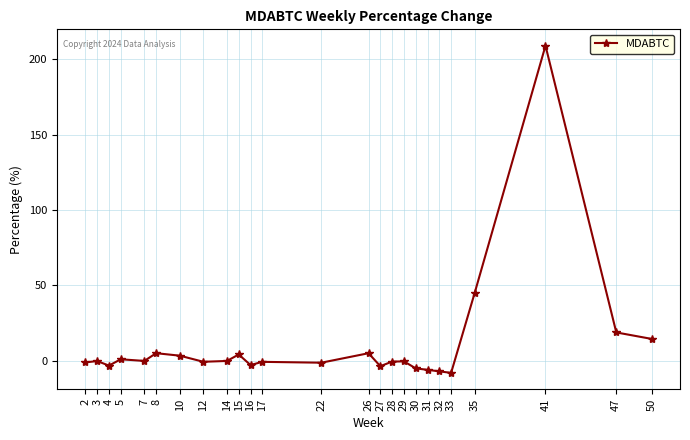

At which category does the chart reach its peak across all series?

41